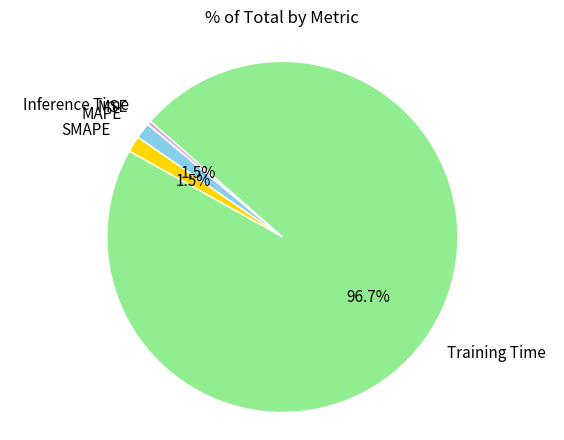

Is there any slice that represents more than half of the pie?

Yes